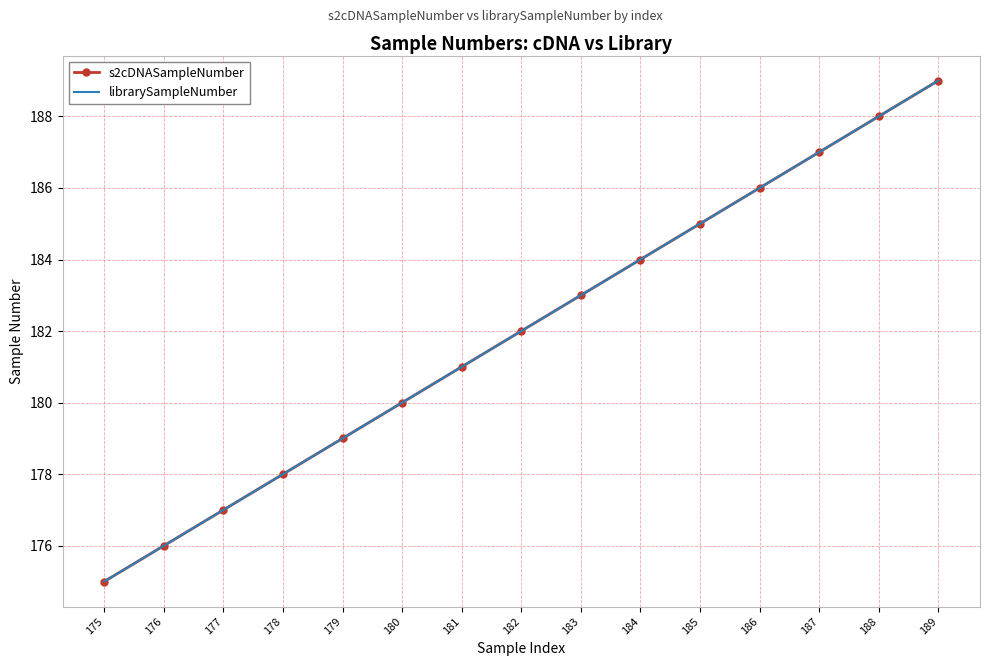

Which category has the lowest value in the s2cDNASampleNumber series?

175